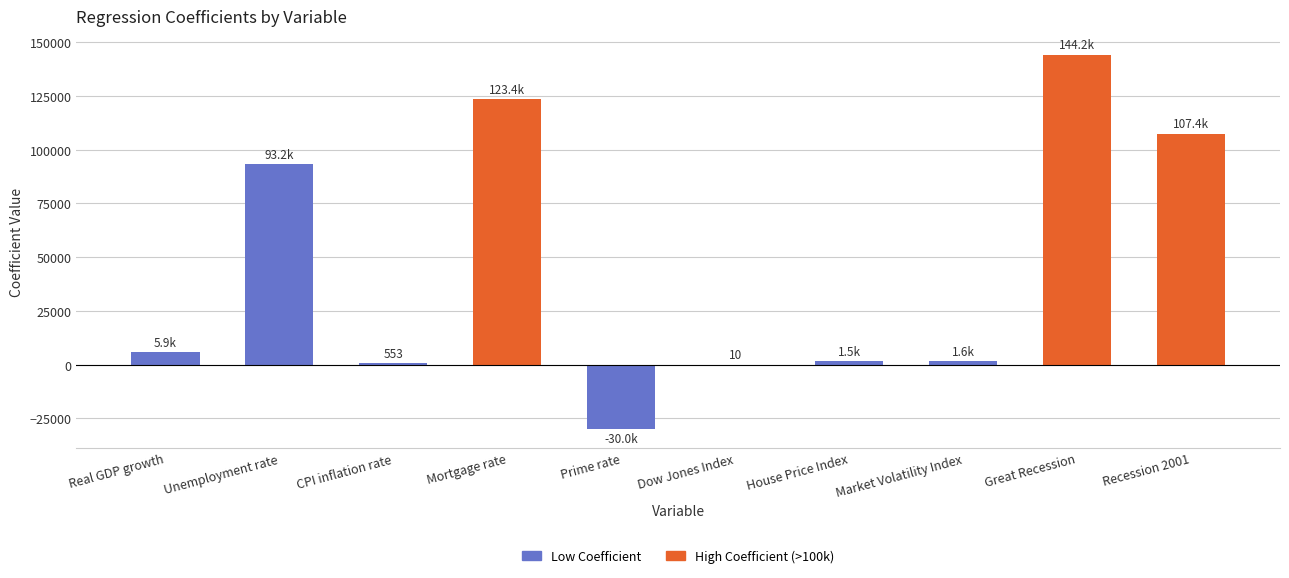

True or false: the data shows 123411.6 at Mortgage rate.

True